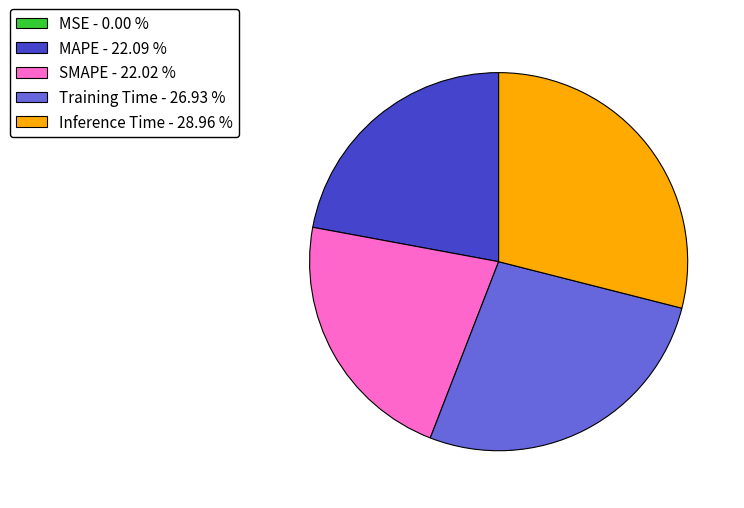

Which slice is the largest?

Inference Time